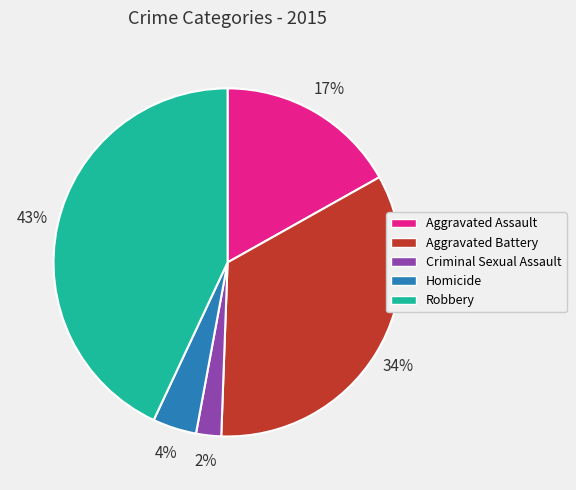

To the nearest percent, what percentage of the pie is Homicide?

4%